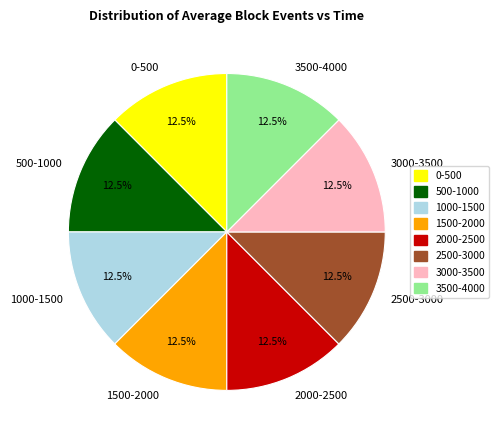

Does any single category account for the majority?

No